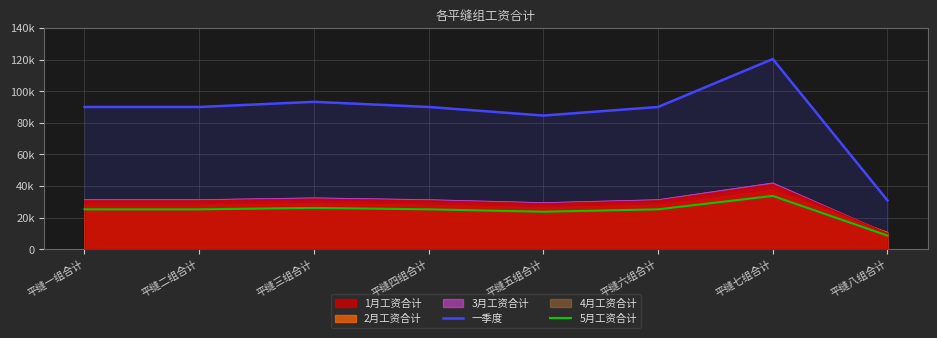

Where is the first local maximum for 5月工资合计?

平缝三组合计